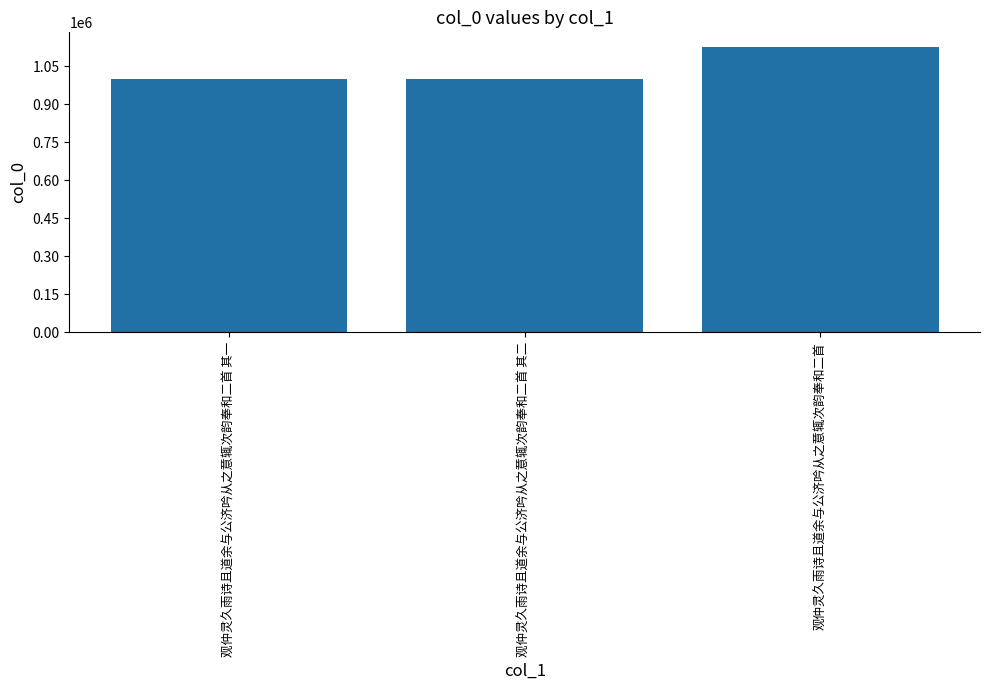

Is it true that the value at 观仲灵久雨诗且道余与公济吟从之意辄次韵奉和二首 其一 is 261677?

False